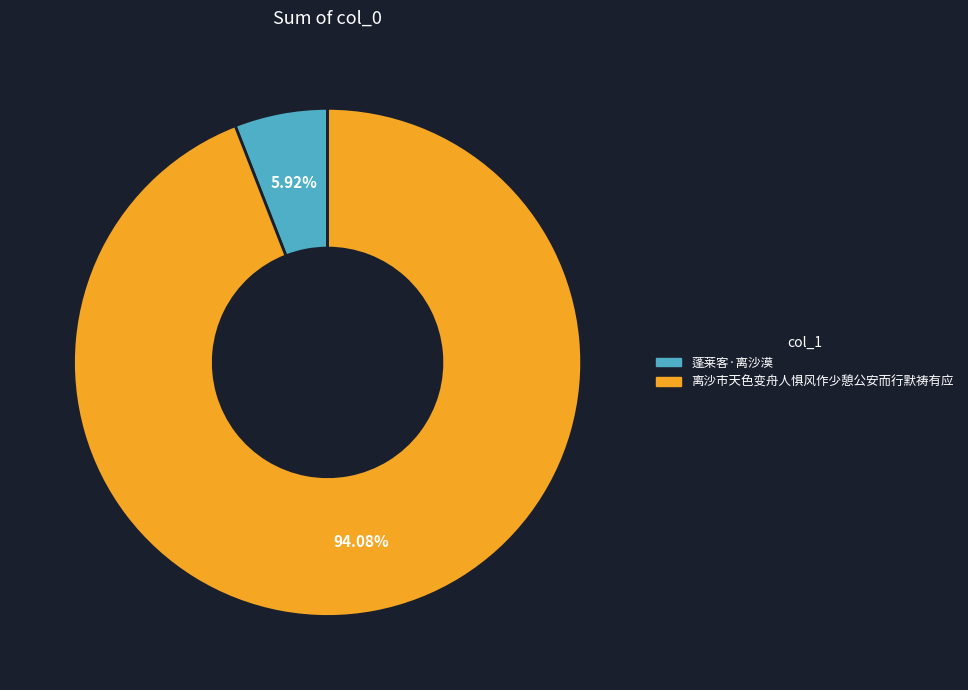

To the nearest percent, what is the average slice percentage?

50%